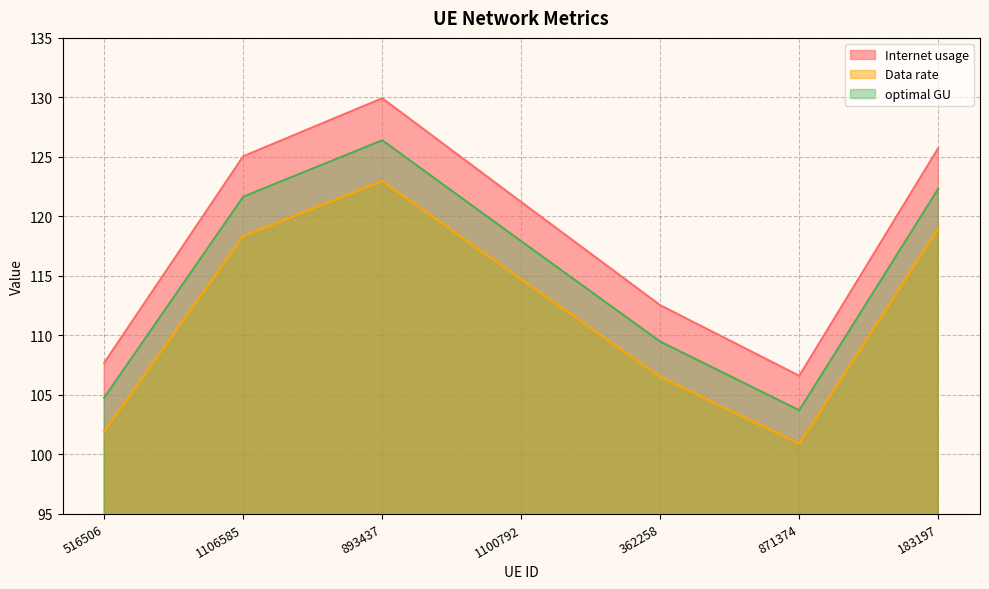

List the labels in order of Data rate value, largest first.

893437, 183197, 1106585, 1100792, 362258, 516506, 871374